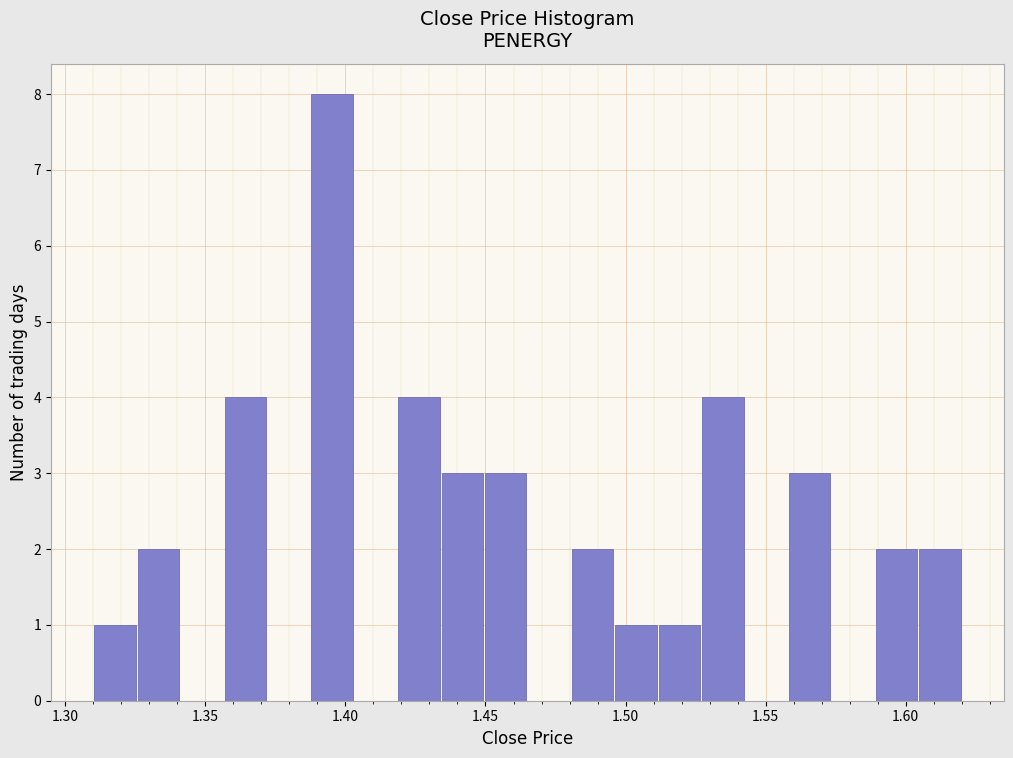

Around what value on the x-axis is the tallest bar? Give the approximate position of its centre, as read against the axis.

1.395